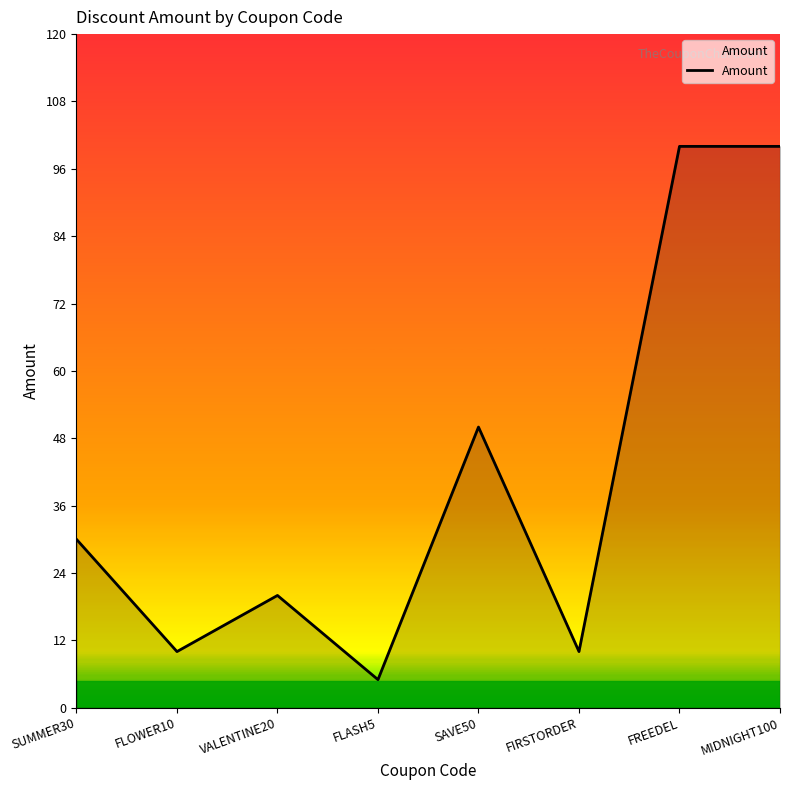

What is the smallest value displayed?

5